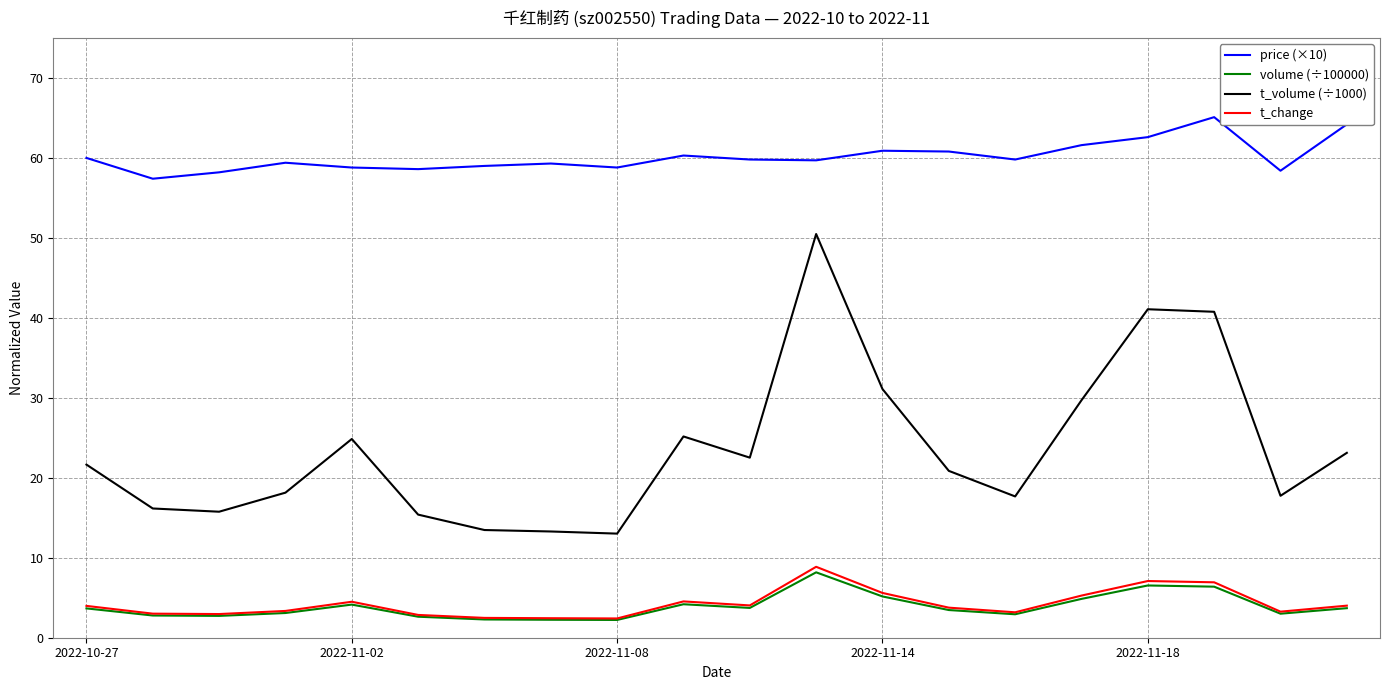

What is the smallest value displayed?

2.2